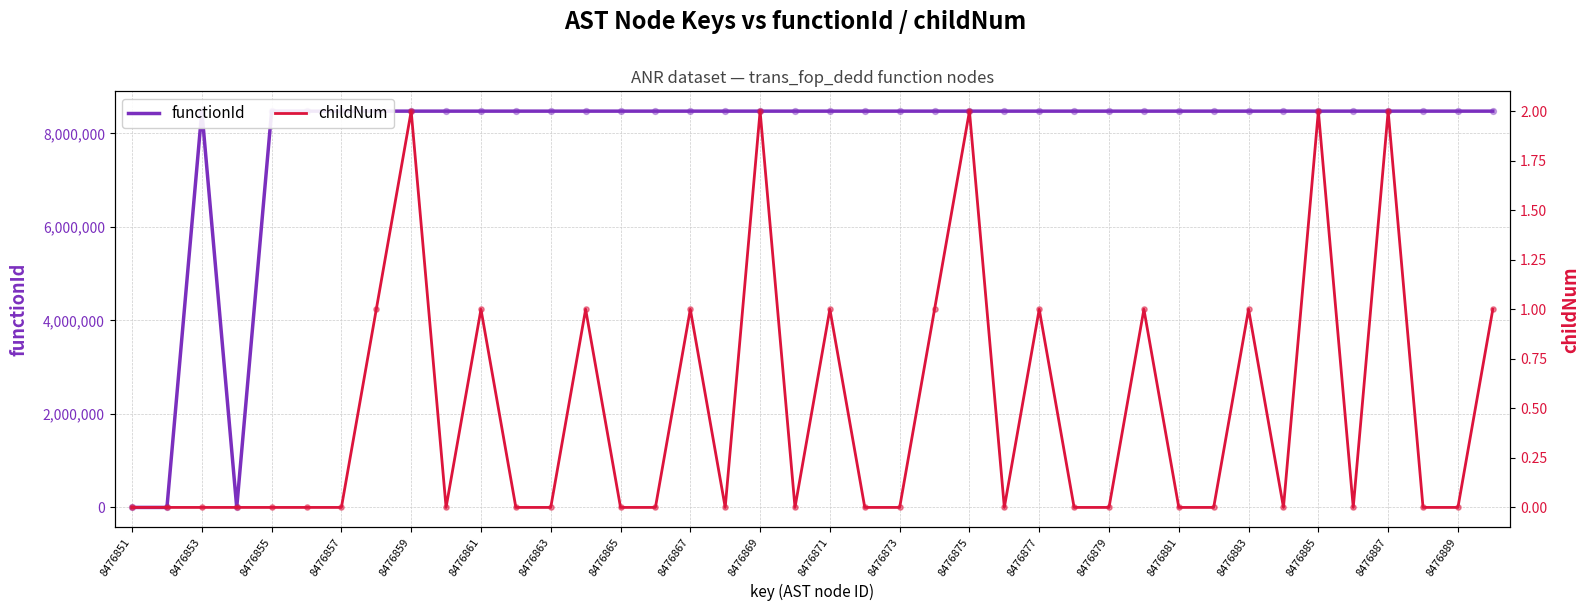

Which series reaches the minimum Y coordinate?

functionId